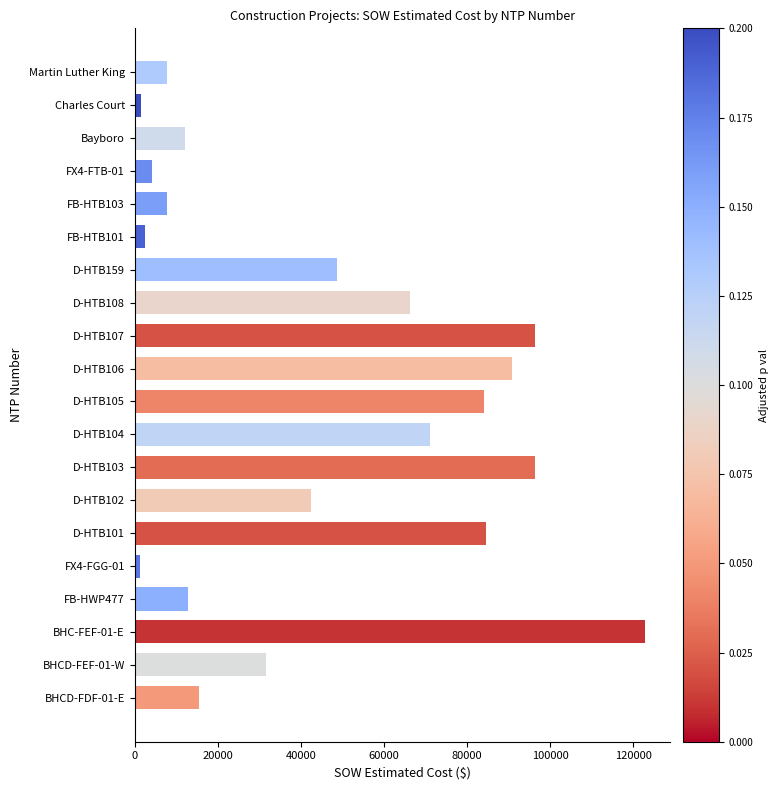

What is the change in value from D-HTB104 to D-HTB108?

-4729.5